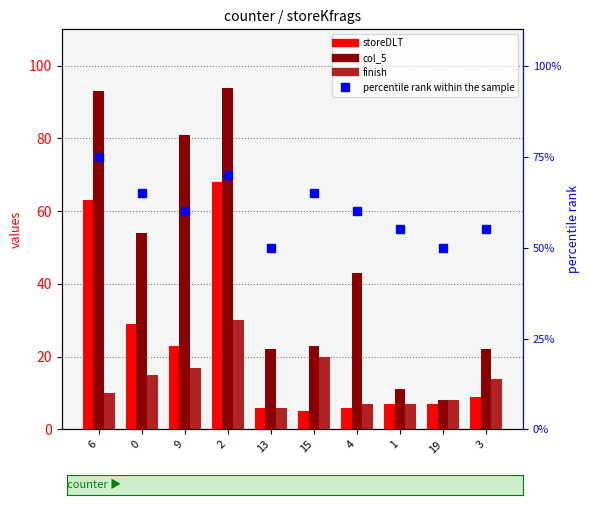

Does the chart contain any negative values?

No